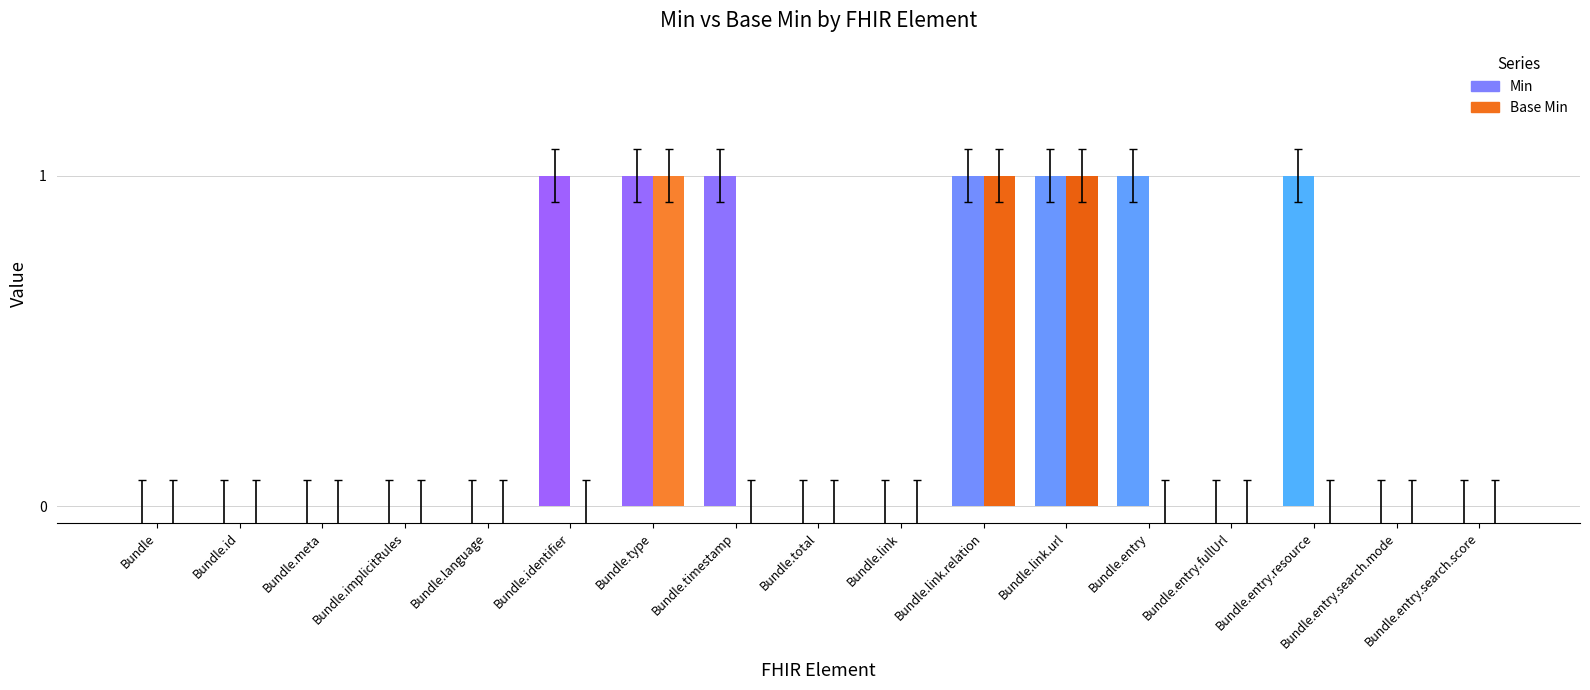

Reading right to left, list all the values displayed in this chart.

Min: 0	0	1	0	1	1	1	0	0	1	1	1	0	0	0	0	0
Base Min: 0	0	0	0	0	1	1	0	0	0	1	0	0	0	0	0	0